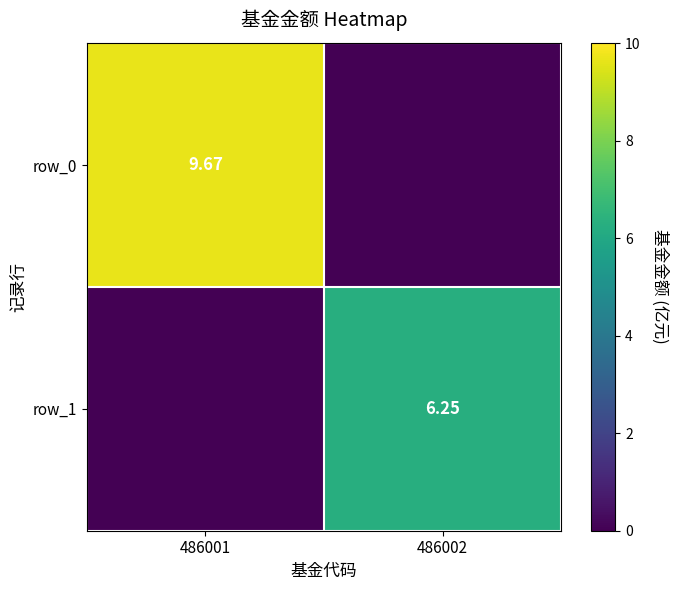

Reading right to left, what are all the values shown in this chart?

row_0: 486002=0.0	486001=9.7
row_1: 486002=6.2	486001=0.0